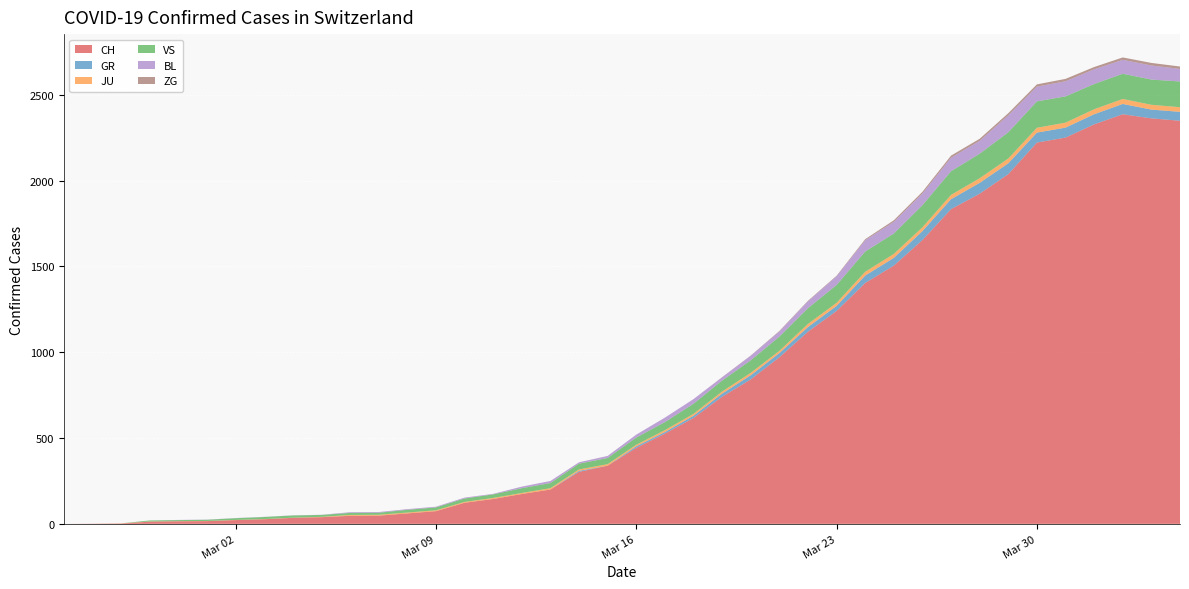

Reading left to right, extract all data points from this chart.

CH: 0	1	2	13	15	16	22	27	35	39	47	48	61	74	123	145	174	200	303	339	443	526	617	741	842	971	1120	1241	1404	1505	1654	1834	1924	2038	2222	2251	2328	2387	2363	2349
GR: 0	0	0	0	0	0	0	0	0	0	0	0	0	0	0	0	0	0	6	0	9	9	13	18	24	24	27	29	43	45	52	58	63	63	58	58	59	60	51	52
JU: 0	0	1	1	1	1	1	1	1	2	5	5	5	5	5	6	6	8	8	9	9	11	11	12	14	13	18	18	22	23	22	25	27	28	28	29	29	29	28	27
VS: 0	0	0	6	6	7	10	12	13	11	12	12	16	17	20	21	28	30	34	36	42	47	59	64	73	83	92	104	118	119	129	138	143	153	154	153	147	147	147	150
BL: 0	0	0	0	1	1	1	1	1	1	4	4	4	4	5	3	9	12	8	12	17	26	27	19	27	30	40	51	66	68	68	79	75	99	86	88	86	81	82	73
ZG: 0	0	0	0	0	0	0	0	0	0	0	0	0	0	0	0	0	0	0	0	0	0	0	1	1	3	3	3	6	9	10	12	12	12	13	14	13	14	15	14